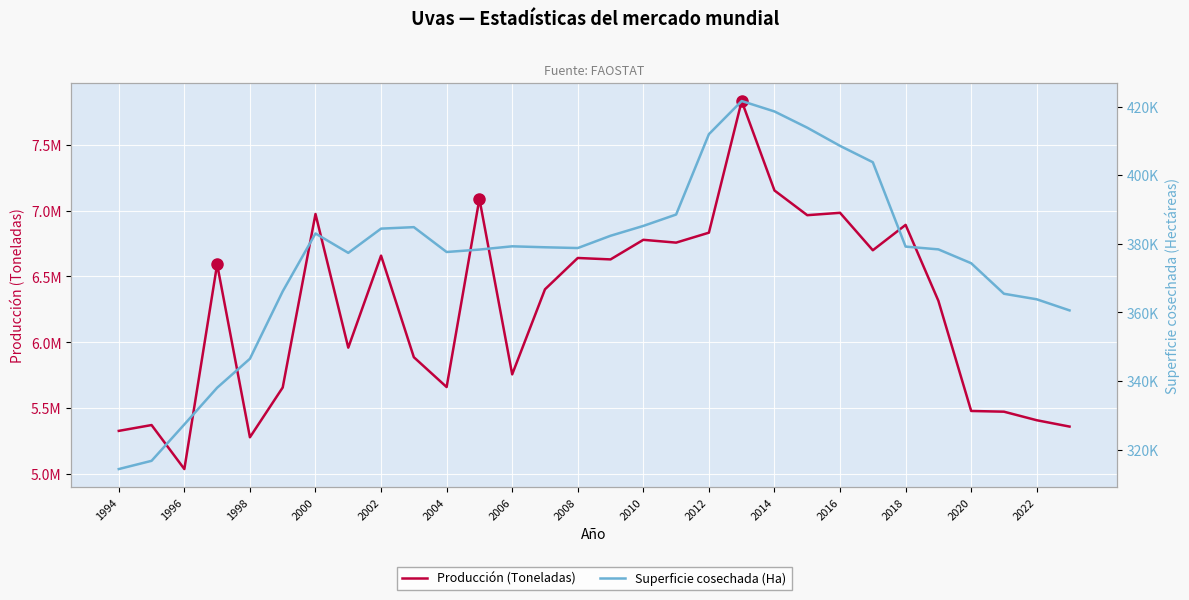

True or false: Superficie cosechada (Ha) and Producción (Toneladas) intersect in this chart.

False